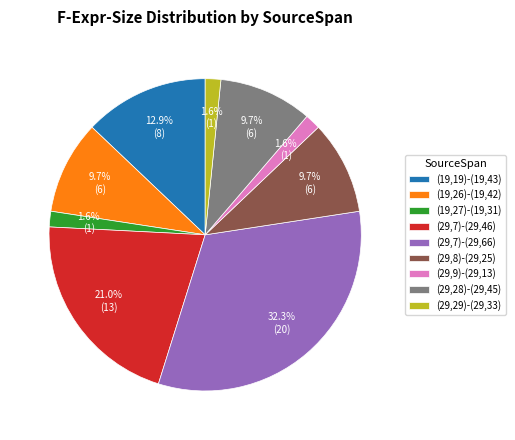

Which has a higher value, (29,8)-(29,25) or (19,27)-(19,31)?

(29,8)-(29,25)